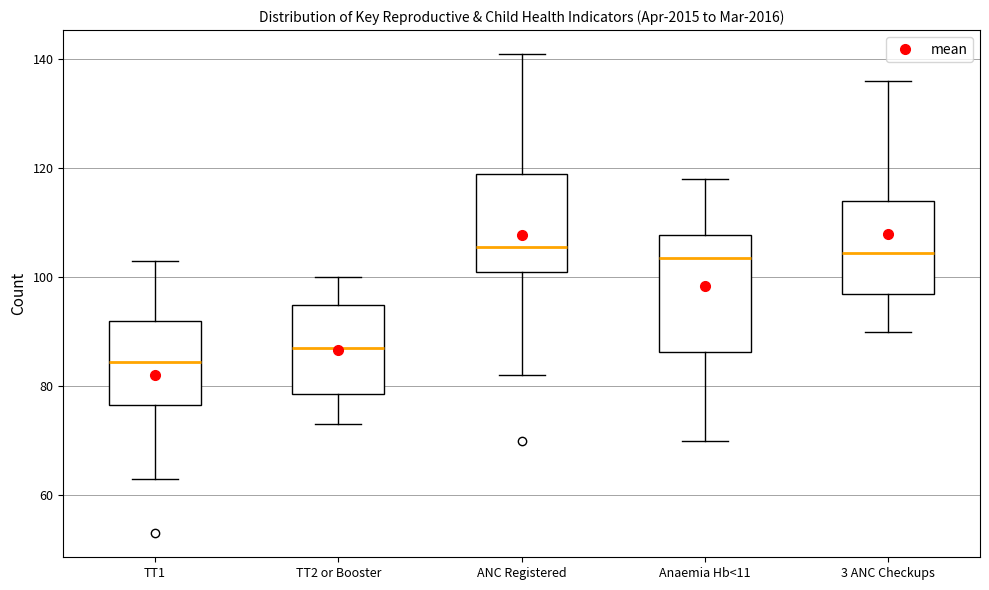

Which box is the tallest, from its lower edge to its upper edge?

Anaemia Hb<11